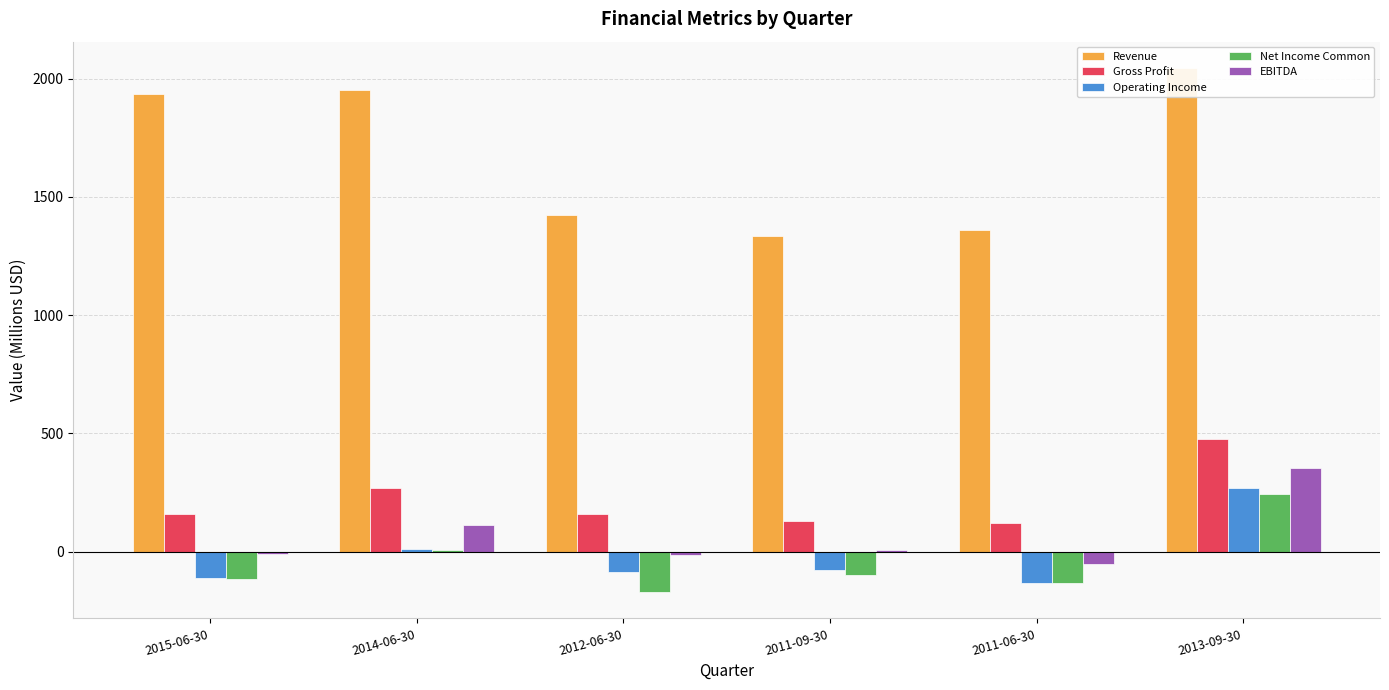

At which label does Net Income Common first exceed -97?

2014-06-30